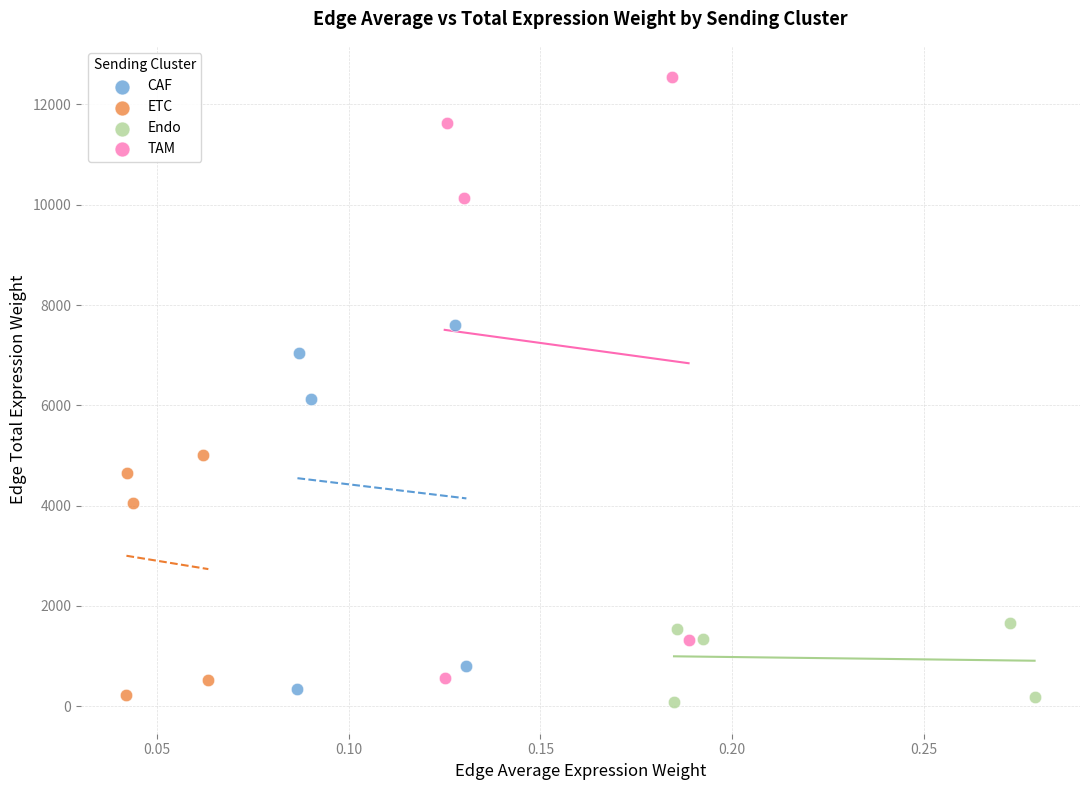

Which series contains the highest Y value?

TAM